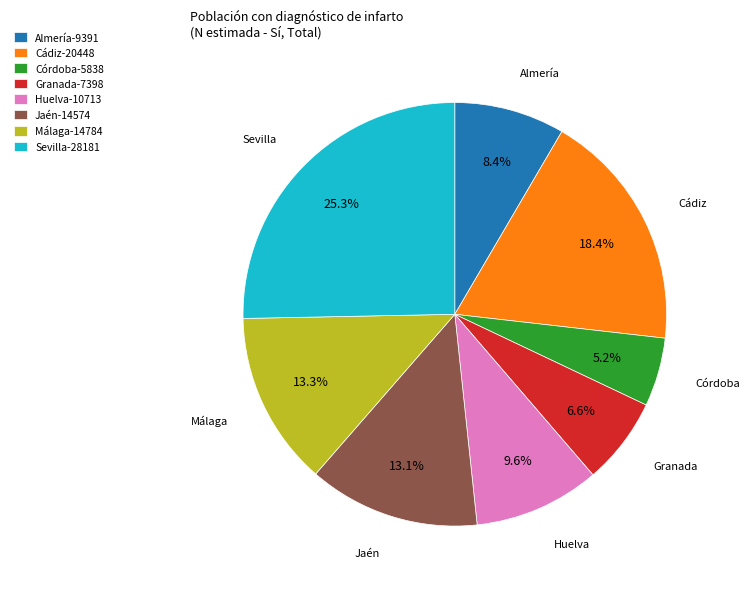

Is there any slice that represents more than half of the pie?

No